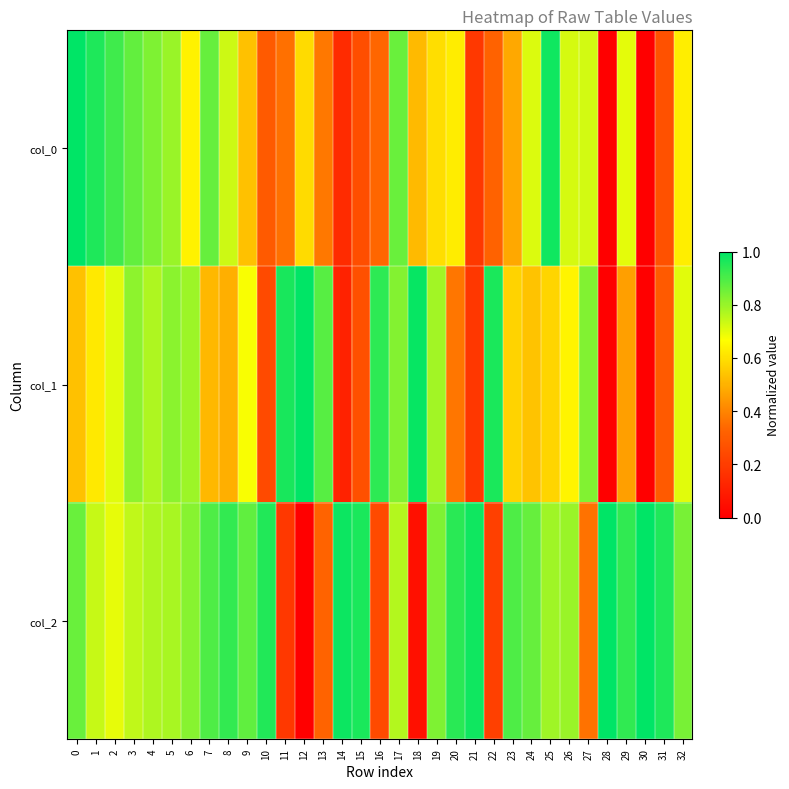

What is the spread (max minus min) of values at 24?

0.3